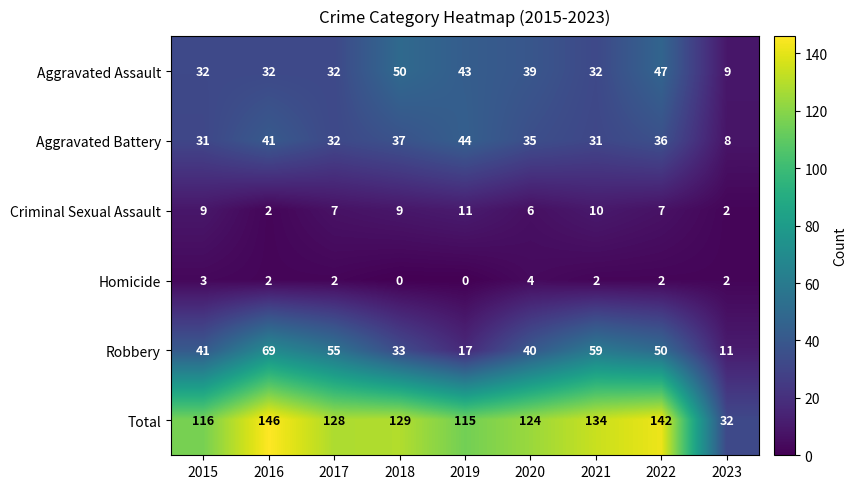

What is the total value across all series at 2017?

256